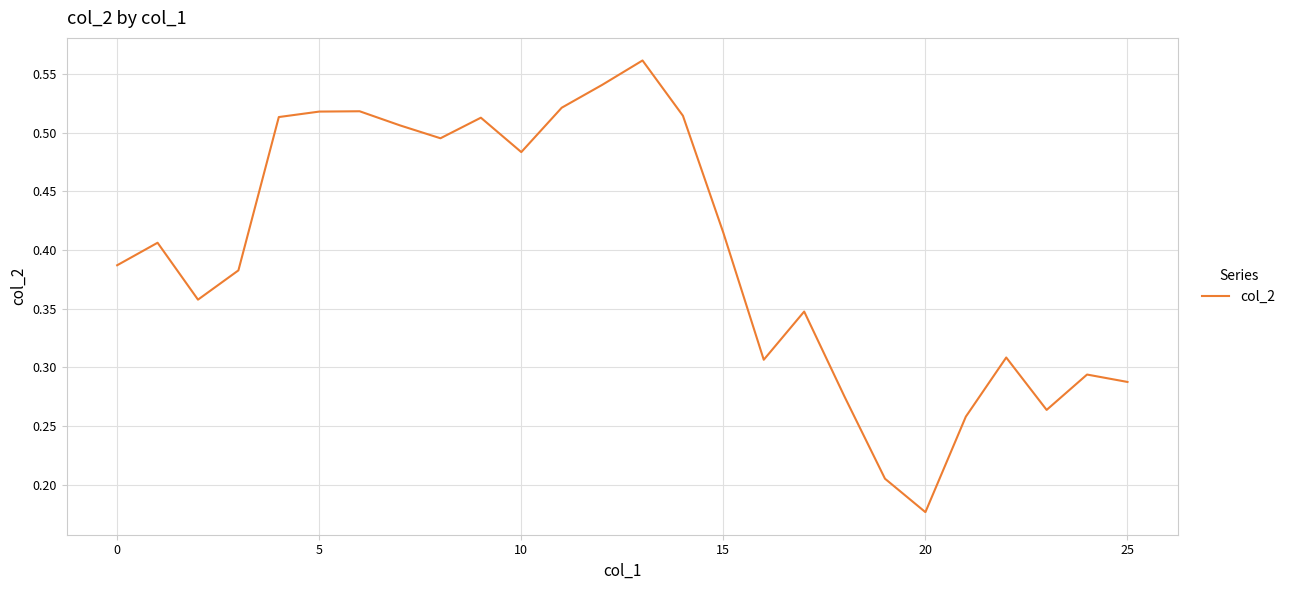

Which category has the lowest value across all series?

20